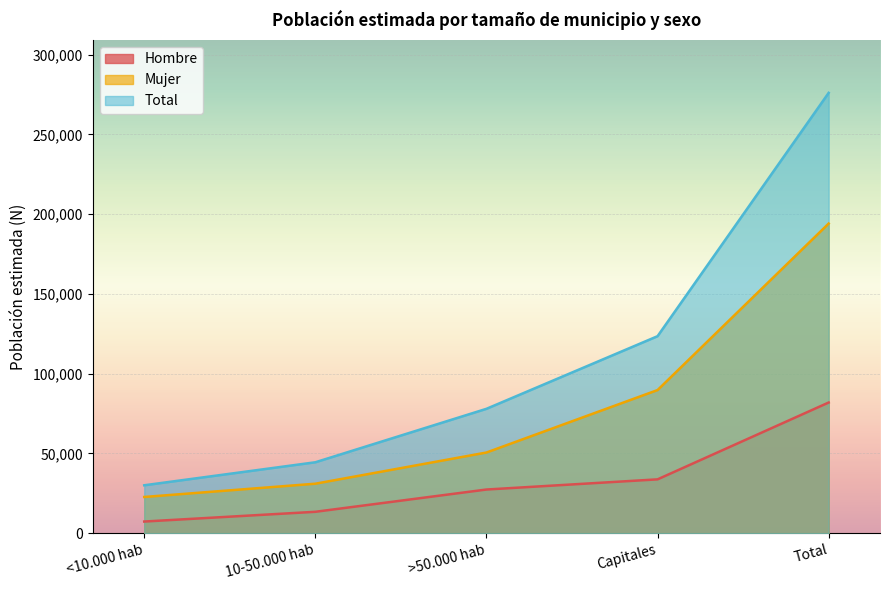

True or false: Hombre and Mujer cross at least once.

False